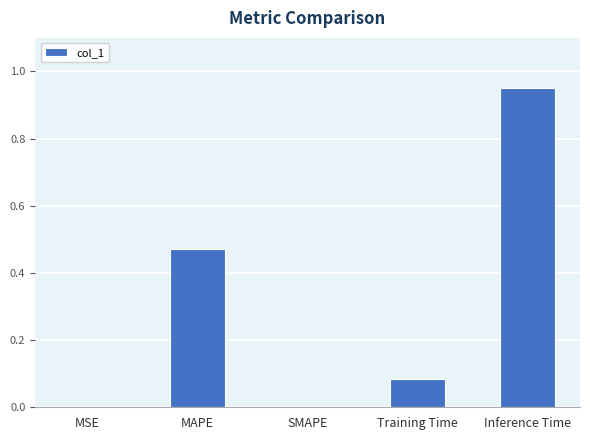

What is the change in value from MAPE to Training Time?

-0.4